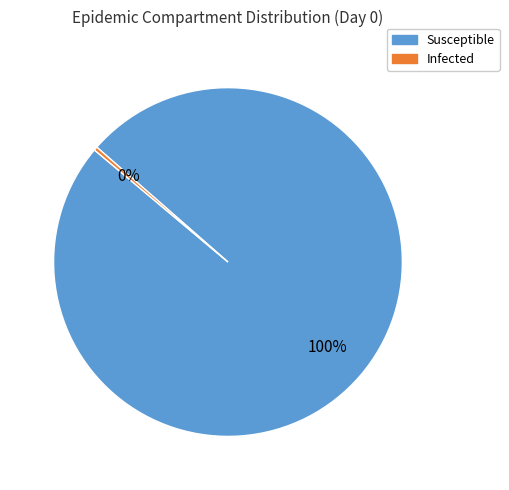

True or false: Infected accounts for 7% of the total.

False